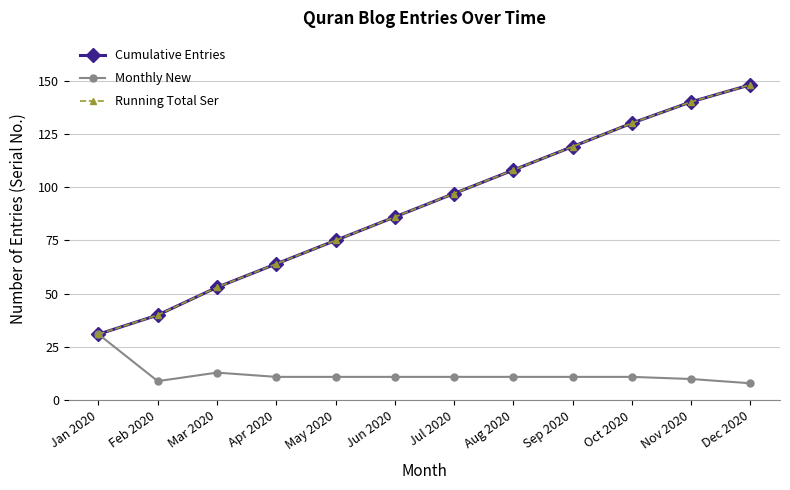

Does the chart have visible grid lines?

Yes